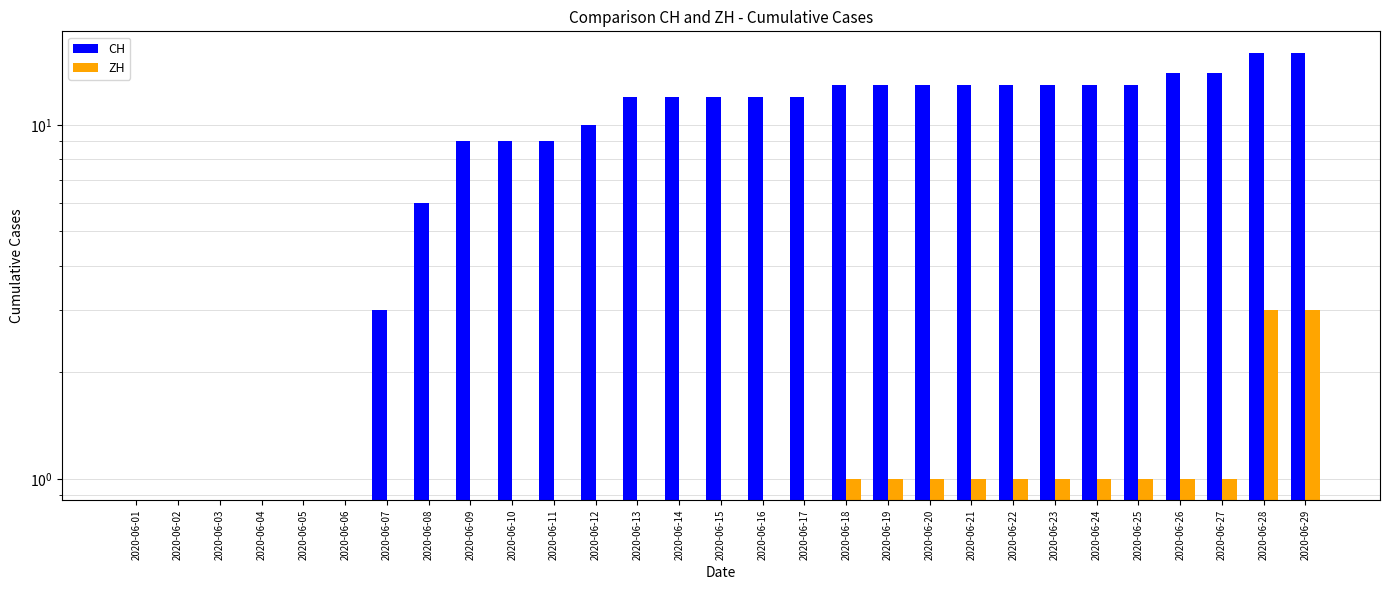

At how many categories does at least one series exceed 15?

2